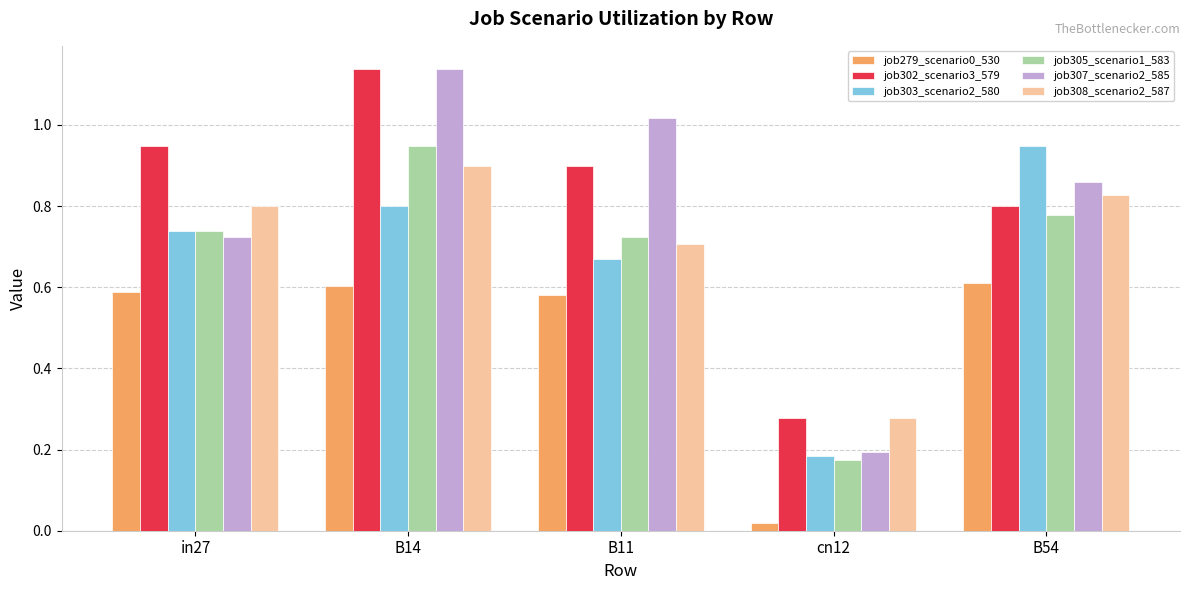

Which series has the largest range (max minus min)?

job307_scenario2_585